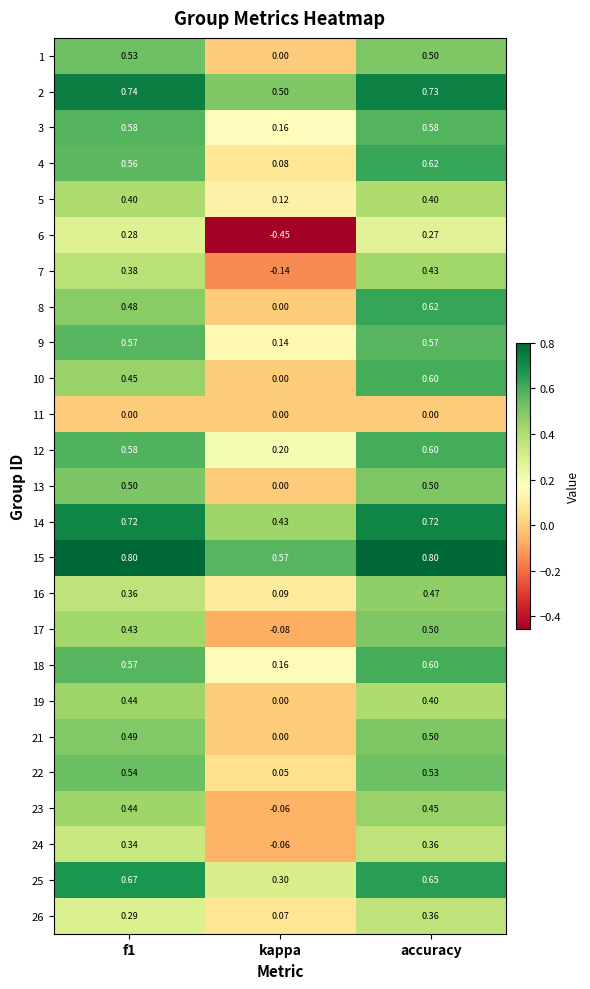

What is the difference between the highest and lowest values at accuracy?

0.8